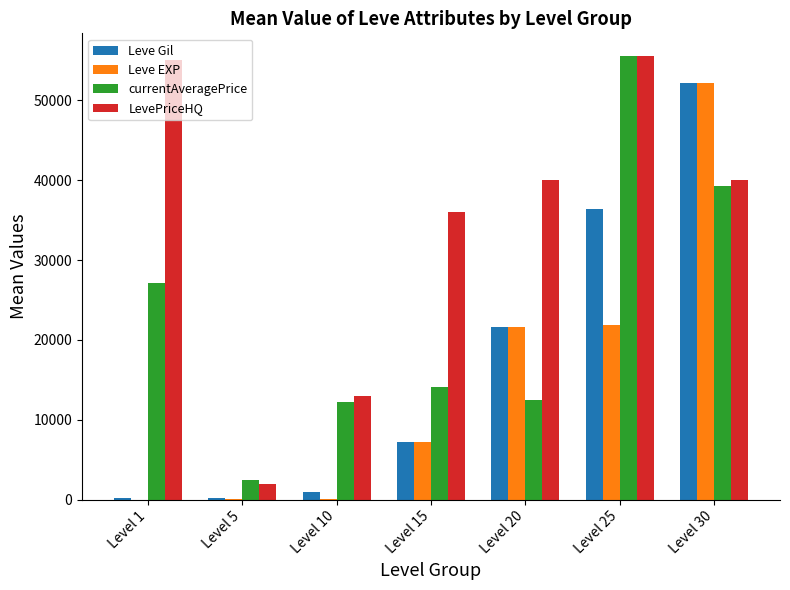

Does the chart contain stacked bars?

No